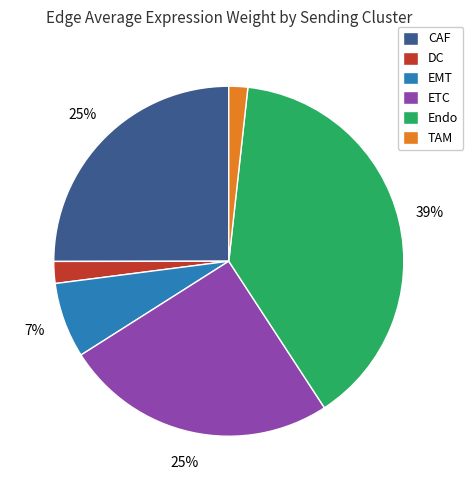

Is the sum of TAM and EMT greater than half?

No